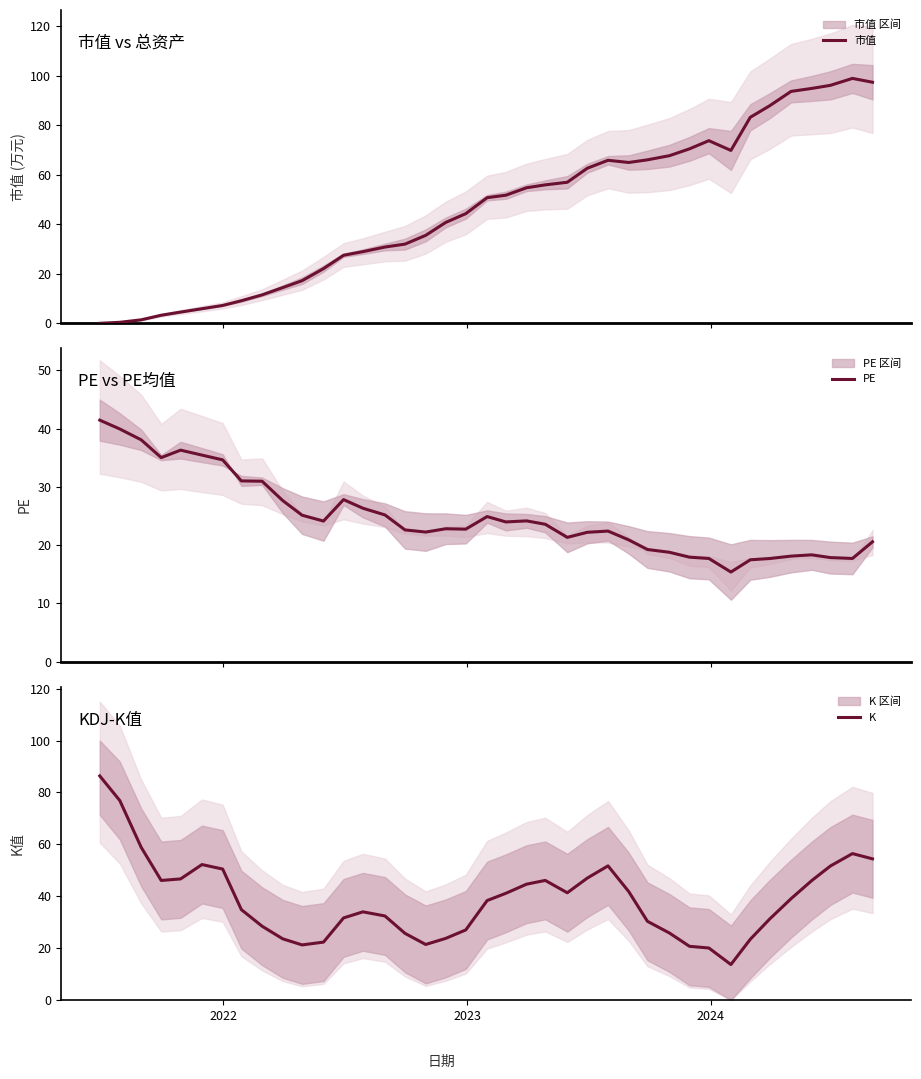

What is the lowest value of the PE series?

15.4